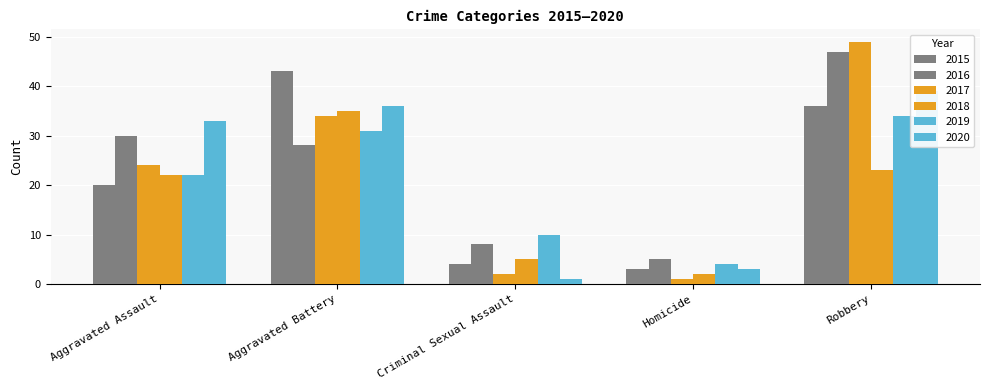

What position from the right is Criminal Sexual Assault?

3